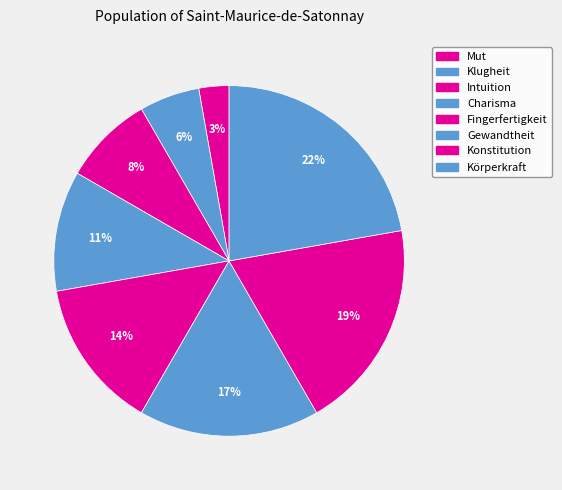

What is the ratio of the value at Fingerfertigkeit to the value at Gewandtheit?

0.8